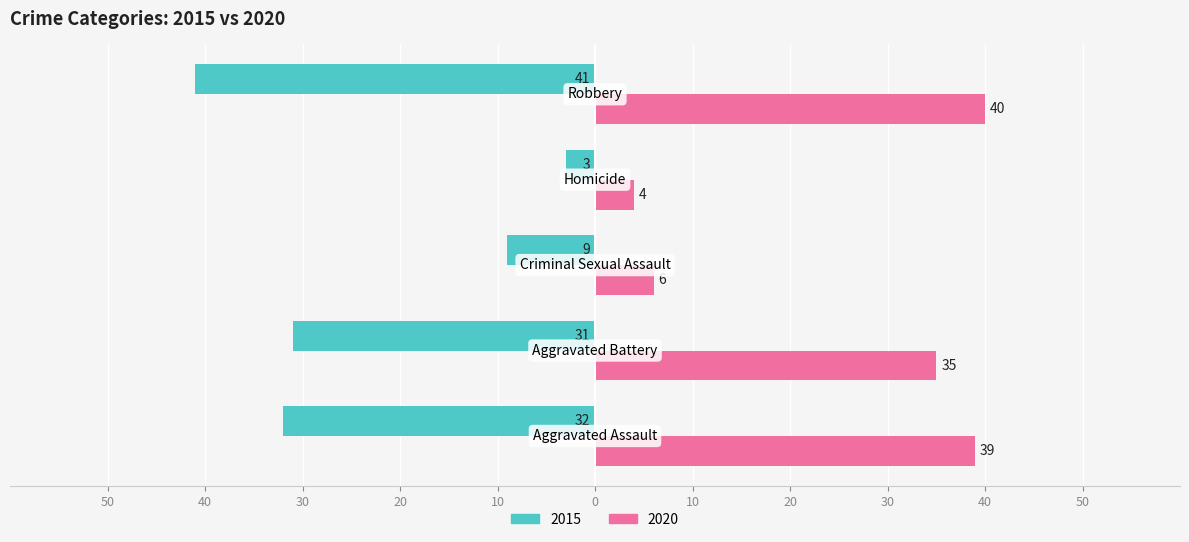

What is the label of the 2nd bar from the left?

Aggravated Battery